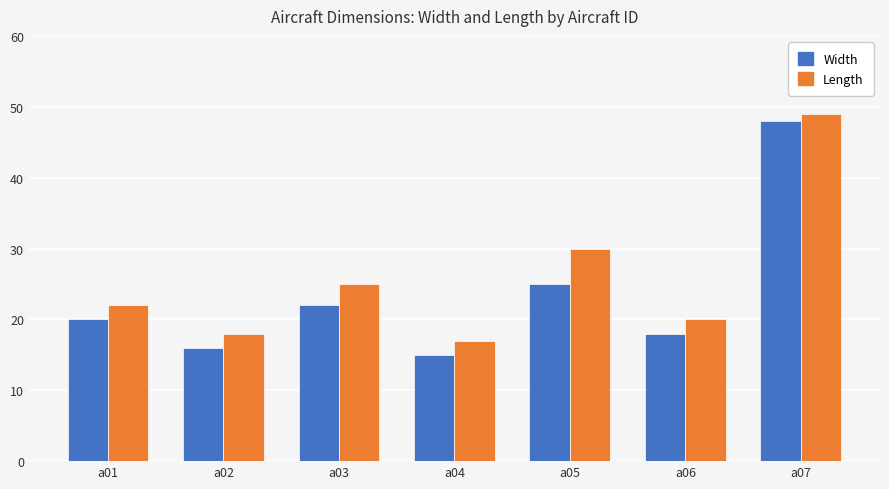

What is the lowest value of the Width series?

15